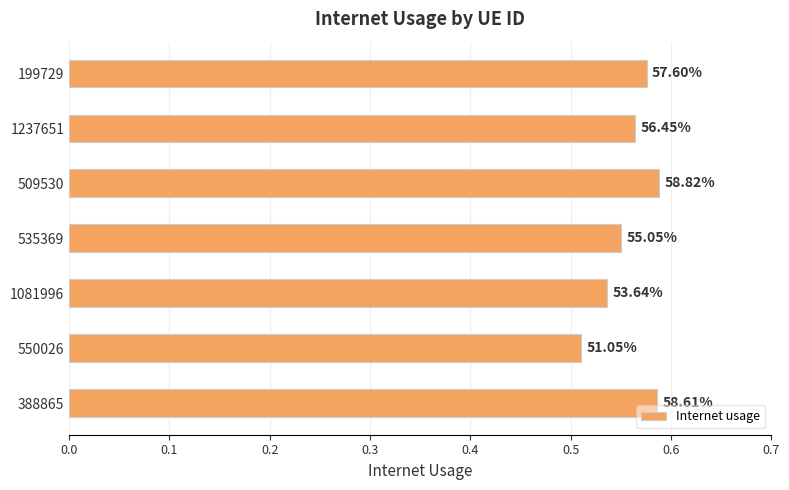

Does the chart contain any negative values?

No